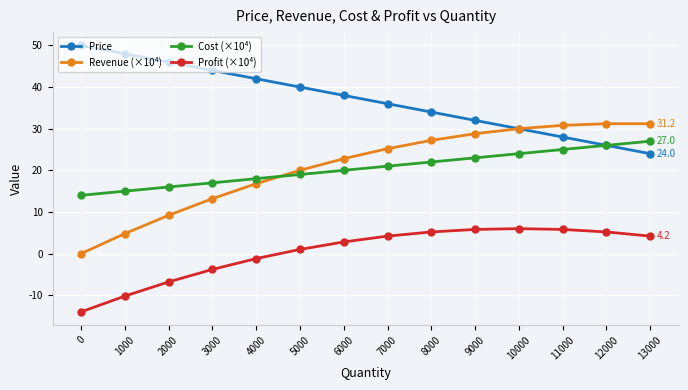

Which series changed the most between 2000 and 7000?

Revenue (×10⁴)